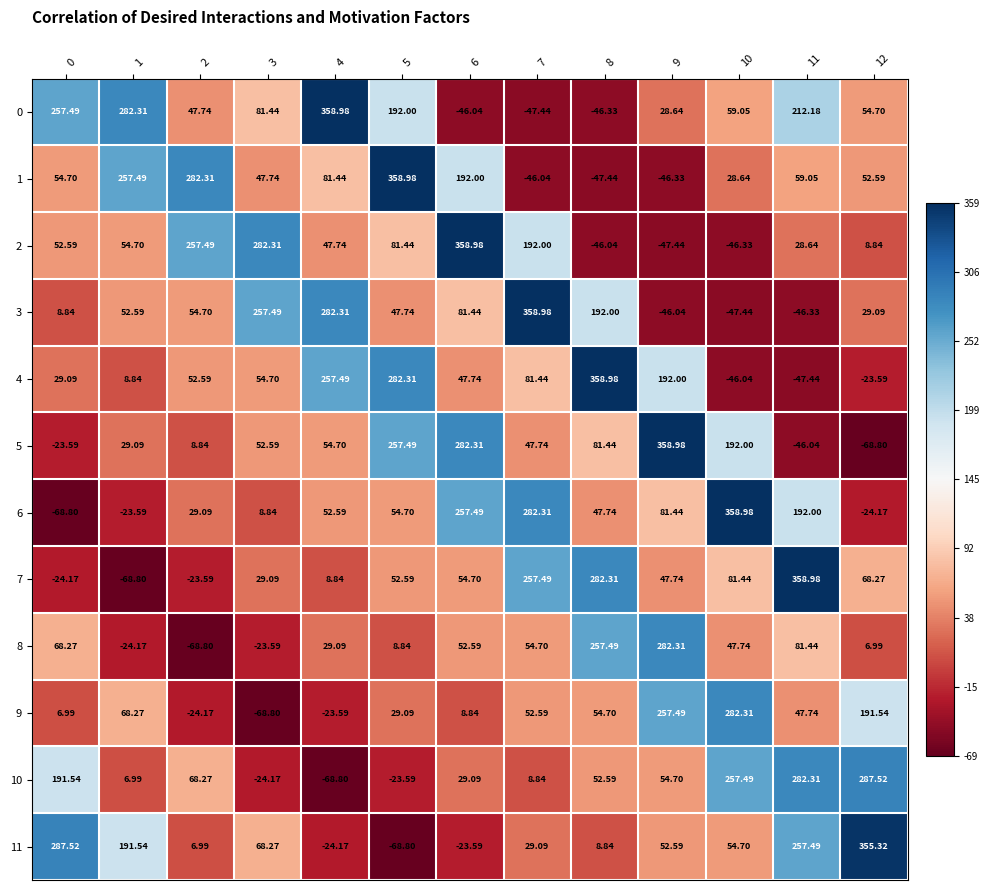

Count the number of data series in this chart.

12